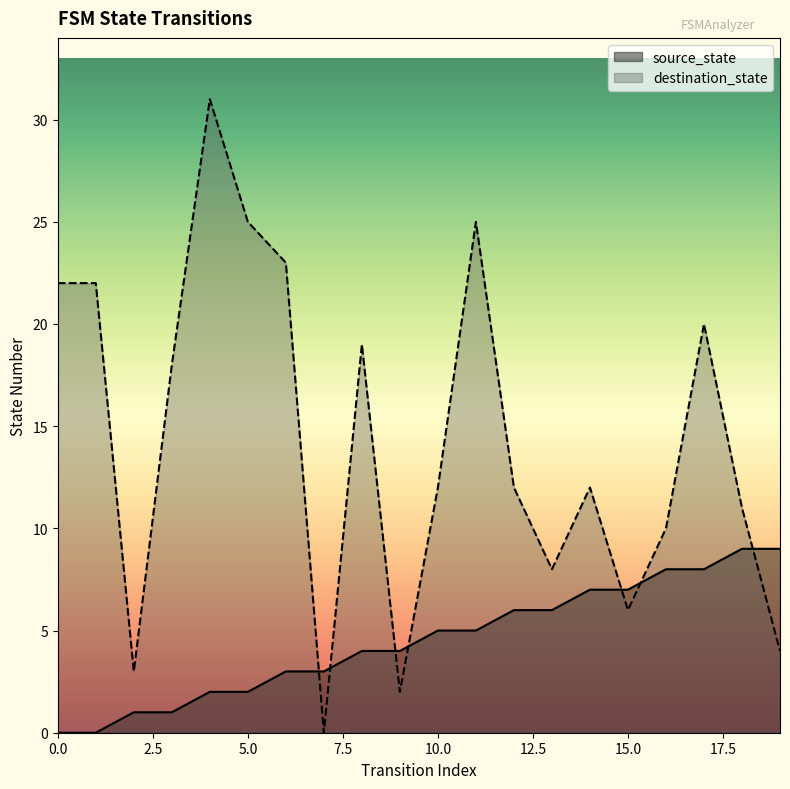

Rank the series by their average value, from lowest to highest.

source_state, destination_state